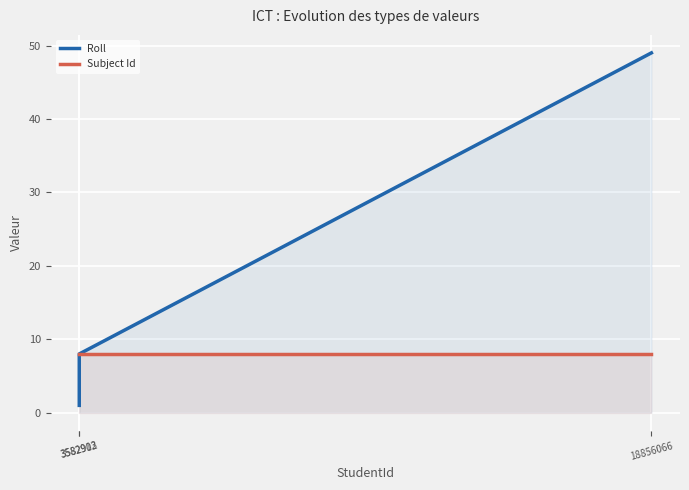

How many data points in Roll are less than 8?

1